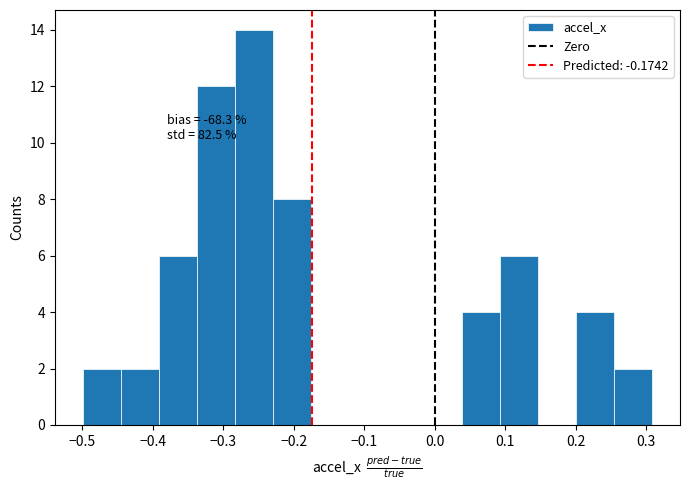

Over which range of the x-axis is the bar tallest?

-0.28 to -0.23